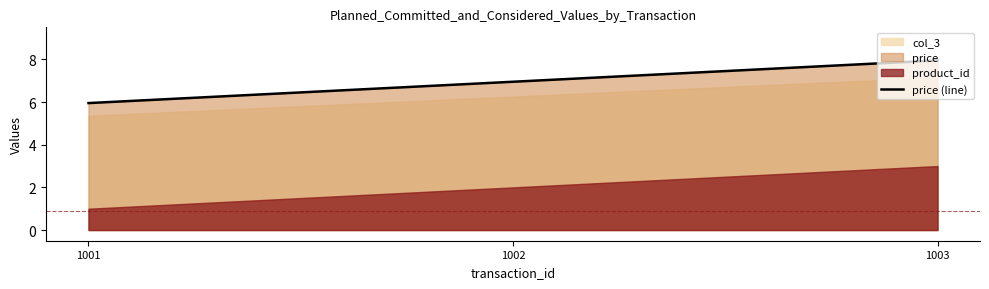

The value at 1001 is 6.0. True or false?

True